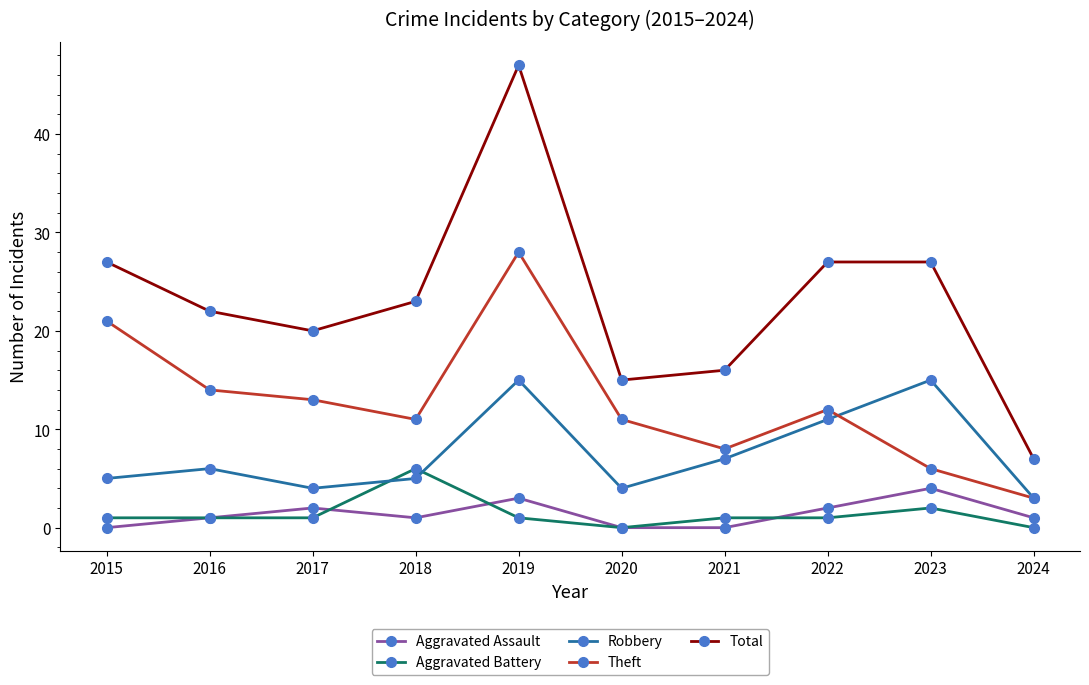

True or false: Robbery has more than 1 points higher than both neighbors.

True